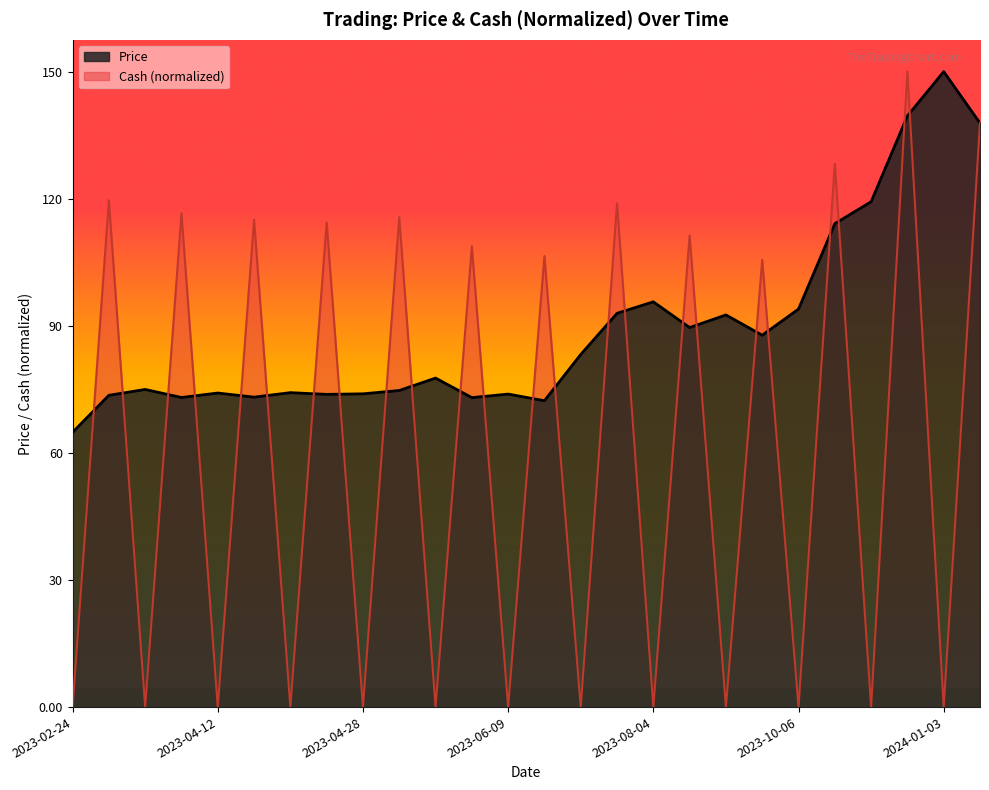

True or false: Cash has more than 1 points higher than both neighbors.

True